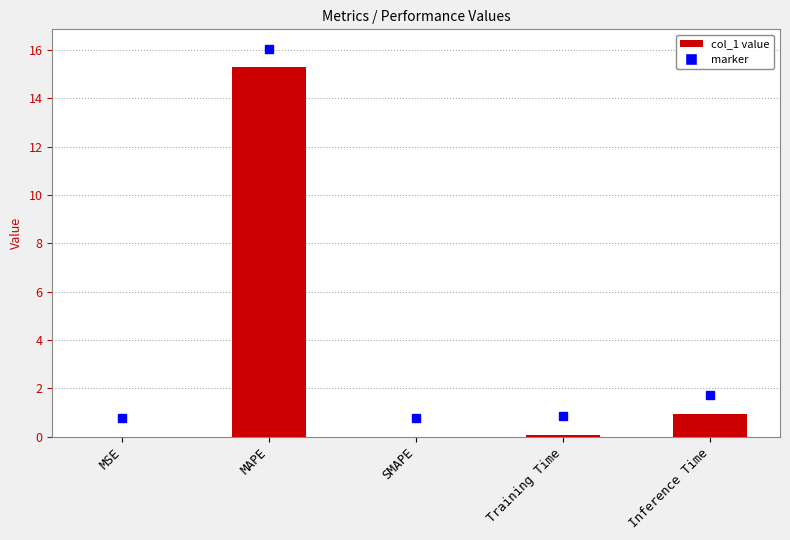

What is the average value?

3.3